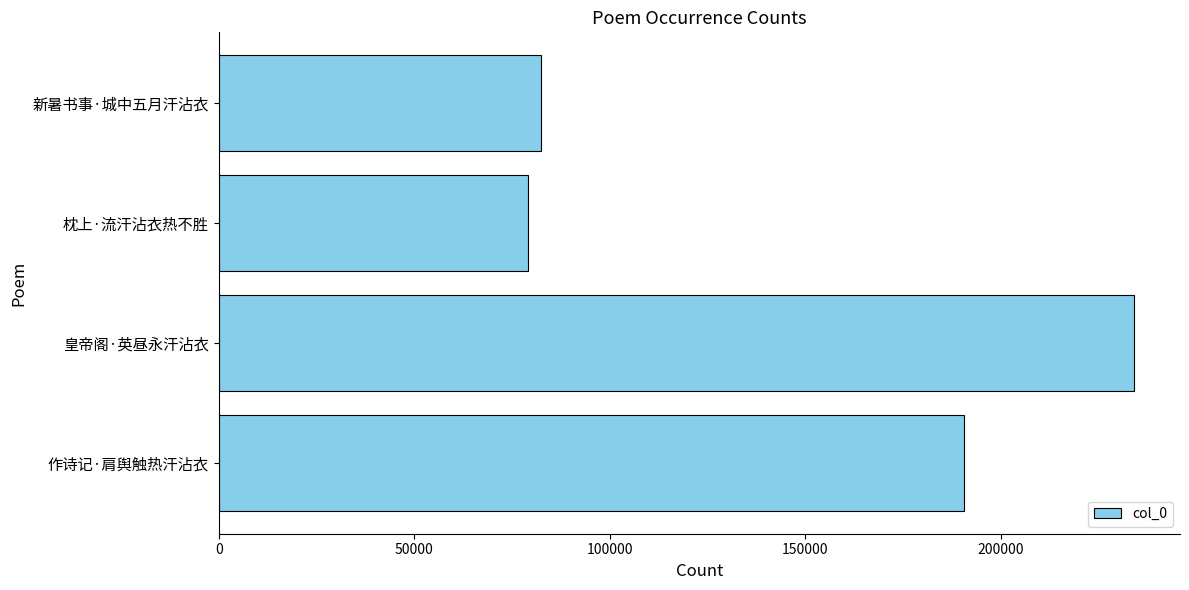

Count the number of categories in the chart.

4